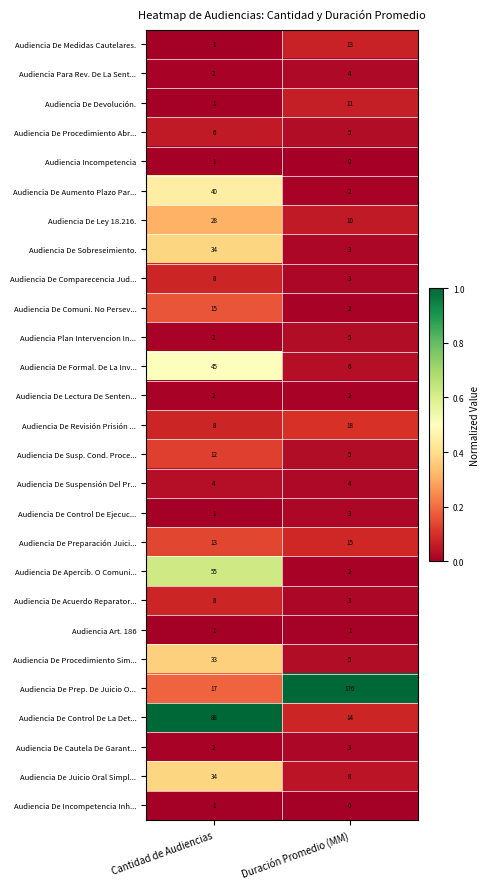

Is it true that Audiencia De Control De Ejecuc... equals 1 at Cantidad de Audiencias?

True